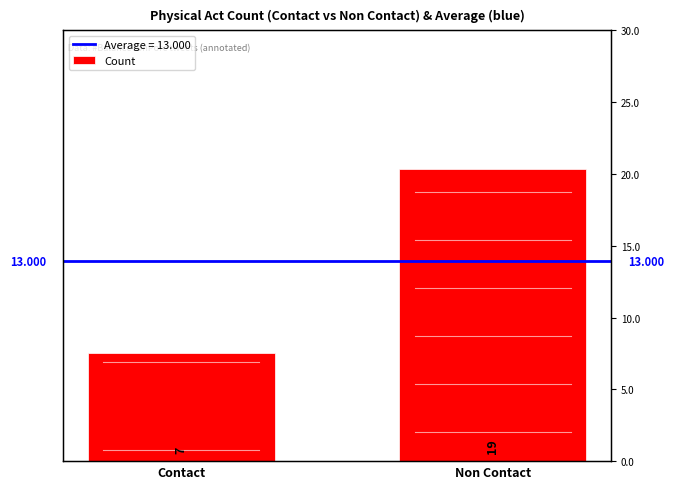

Read the value at Non Contact, to the nearest 5.

20